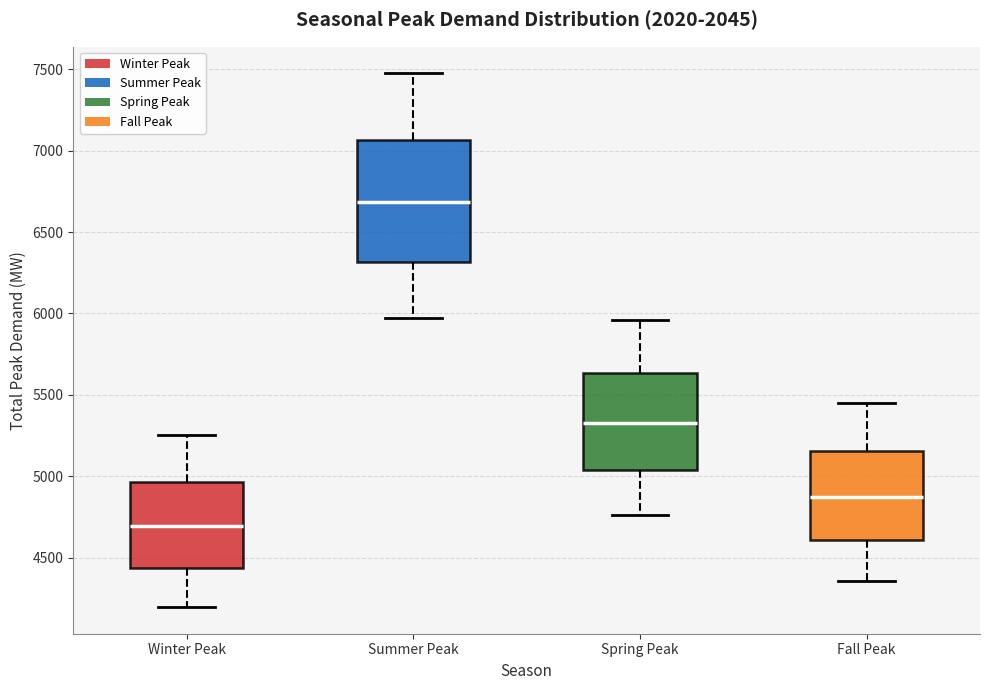

Comparing the boxes themselves (not the whiskers), which one is the tallest?

Summer Peak